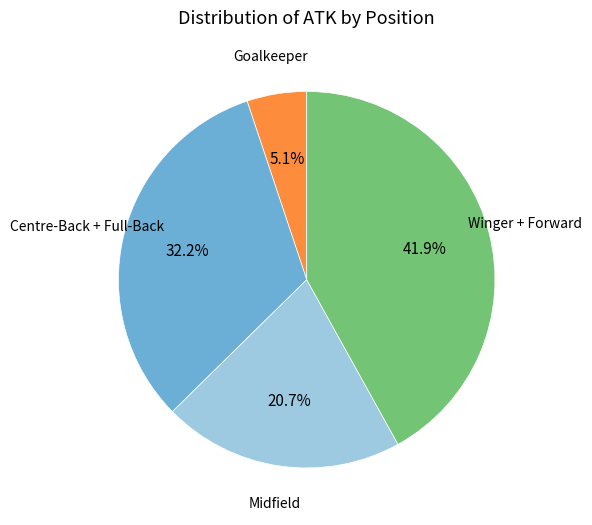

Does any single category account for the majority?

No